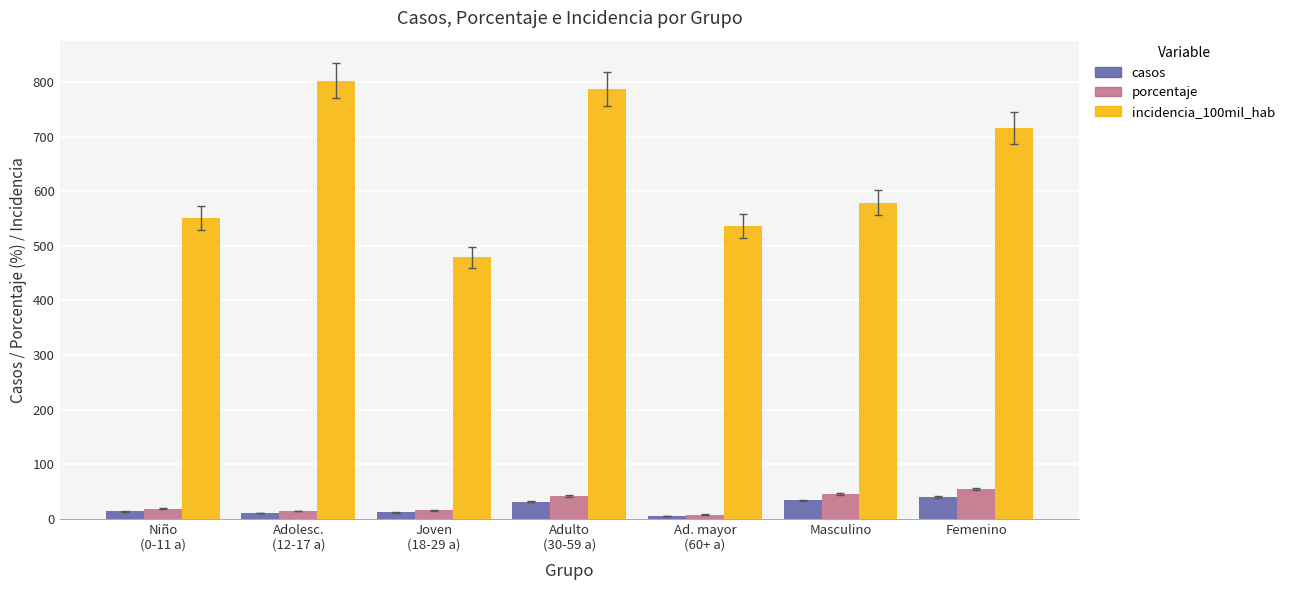

Which series changed the most between Niño
(0-11 a) and Adulto
(30-59 a)?

incidencia_100mil_hab